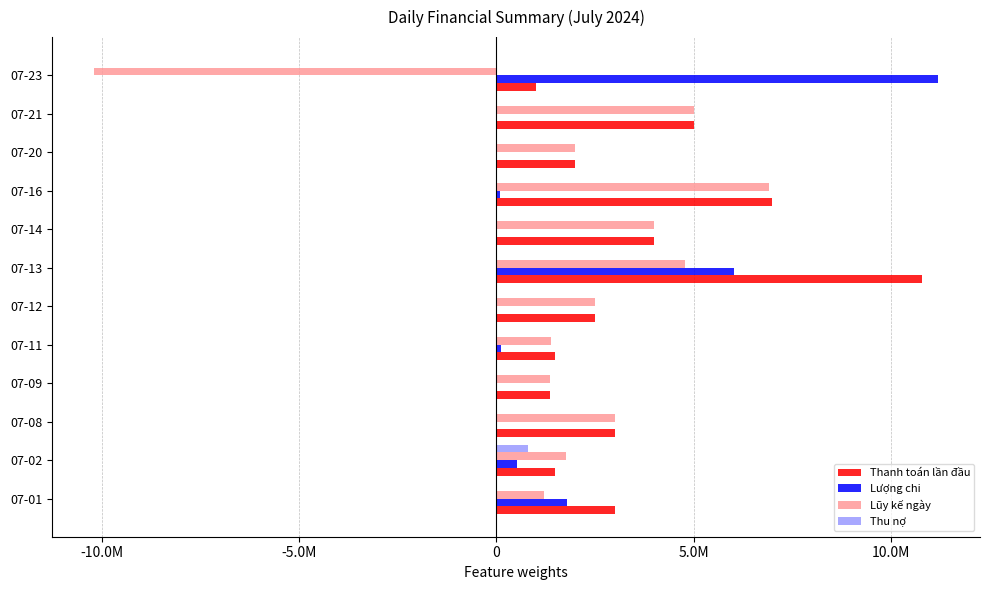

What are all the series names shown in the legend?

Thanh toán lần đầu, Lượng chi, Lũy kế ngày, Thu nợ